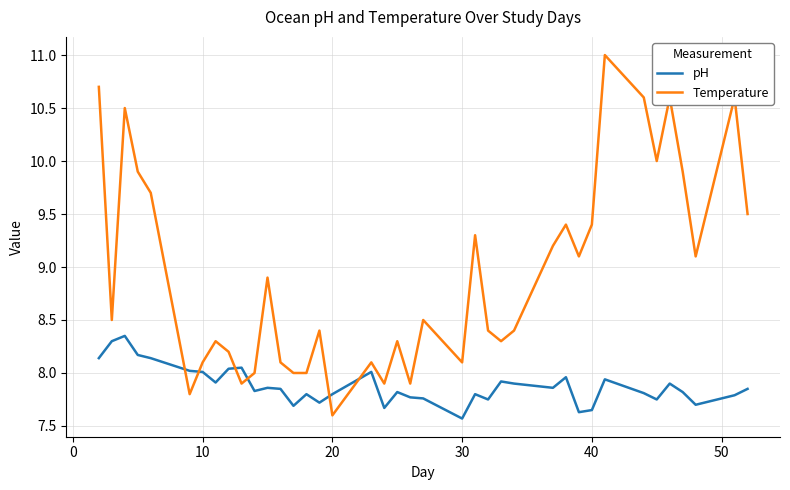

What is the difference between the maximum and minimum values in the pH series?

0.8